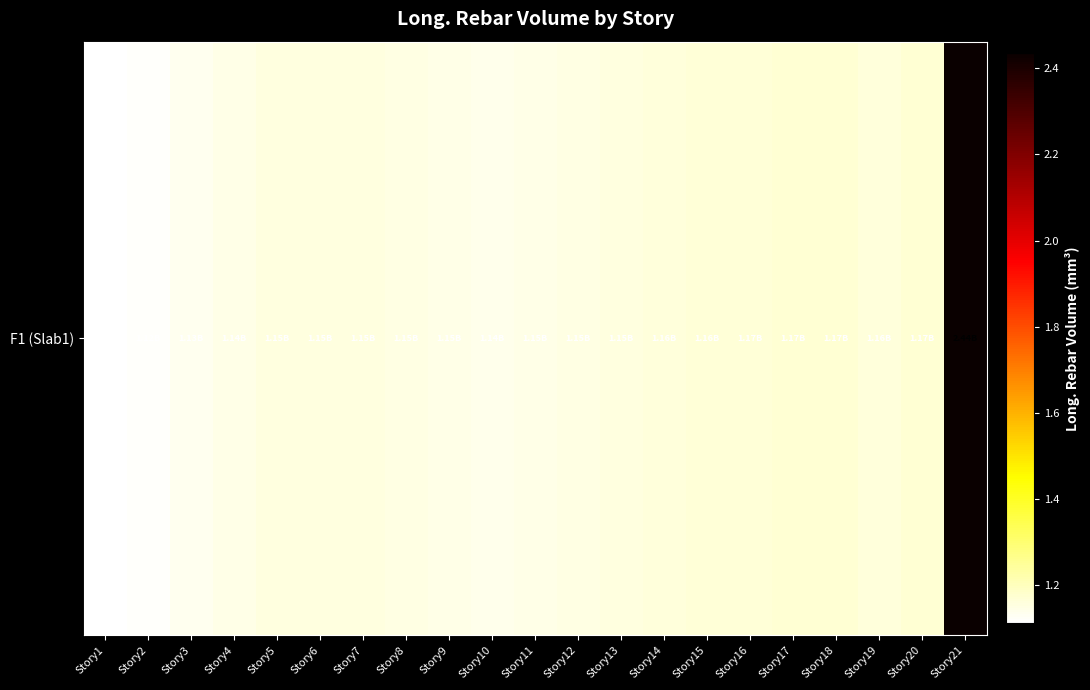

Which label corresponds to the largest value in the chart?

Story21